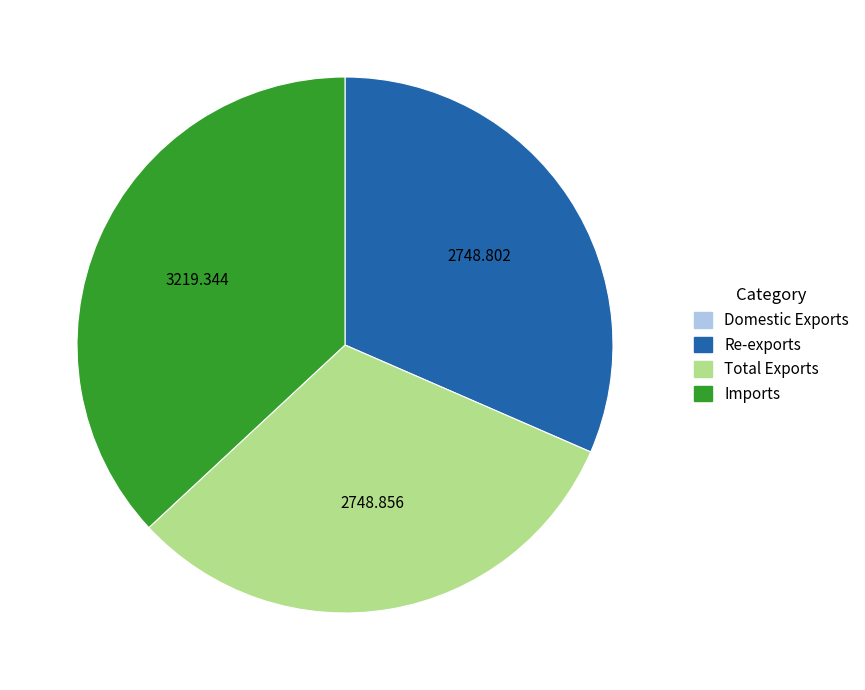

Does Imports account for over 50% of the chart?

No